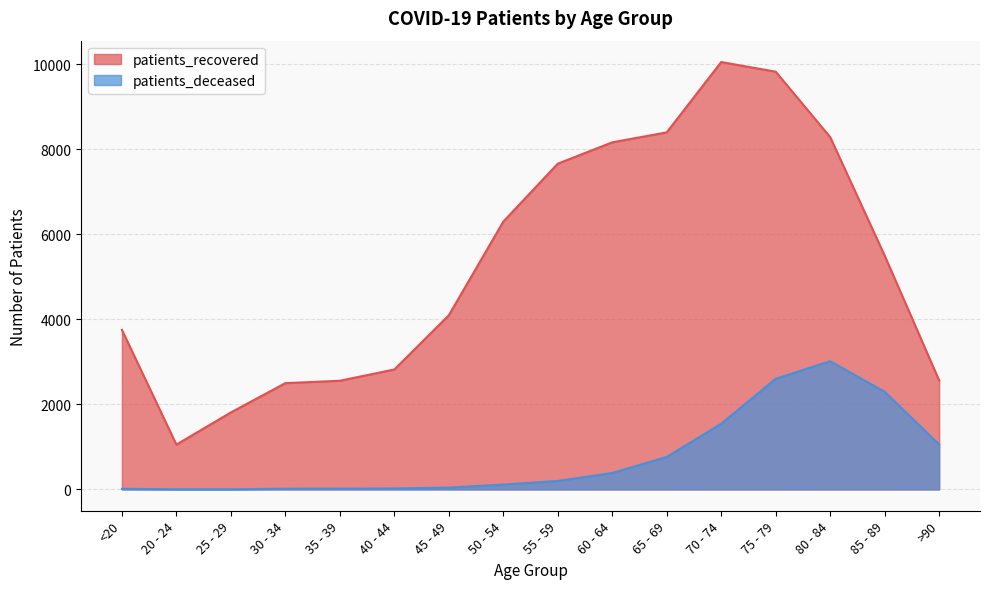

True or false: patients_deceased and patients_recovered cross at least once.

False